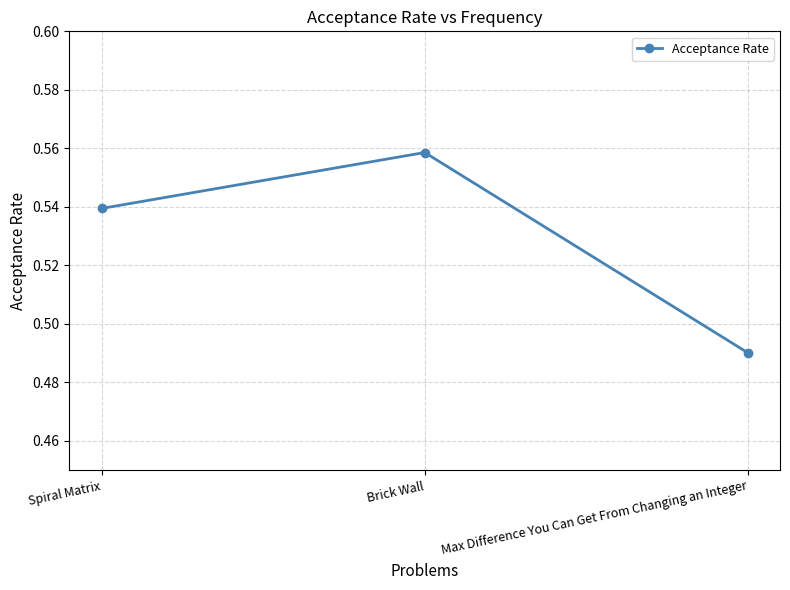

What is the sum of the values at Max Difference You Can Get From Changing an Integer and Spiral Matrix?

1.0